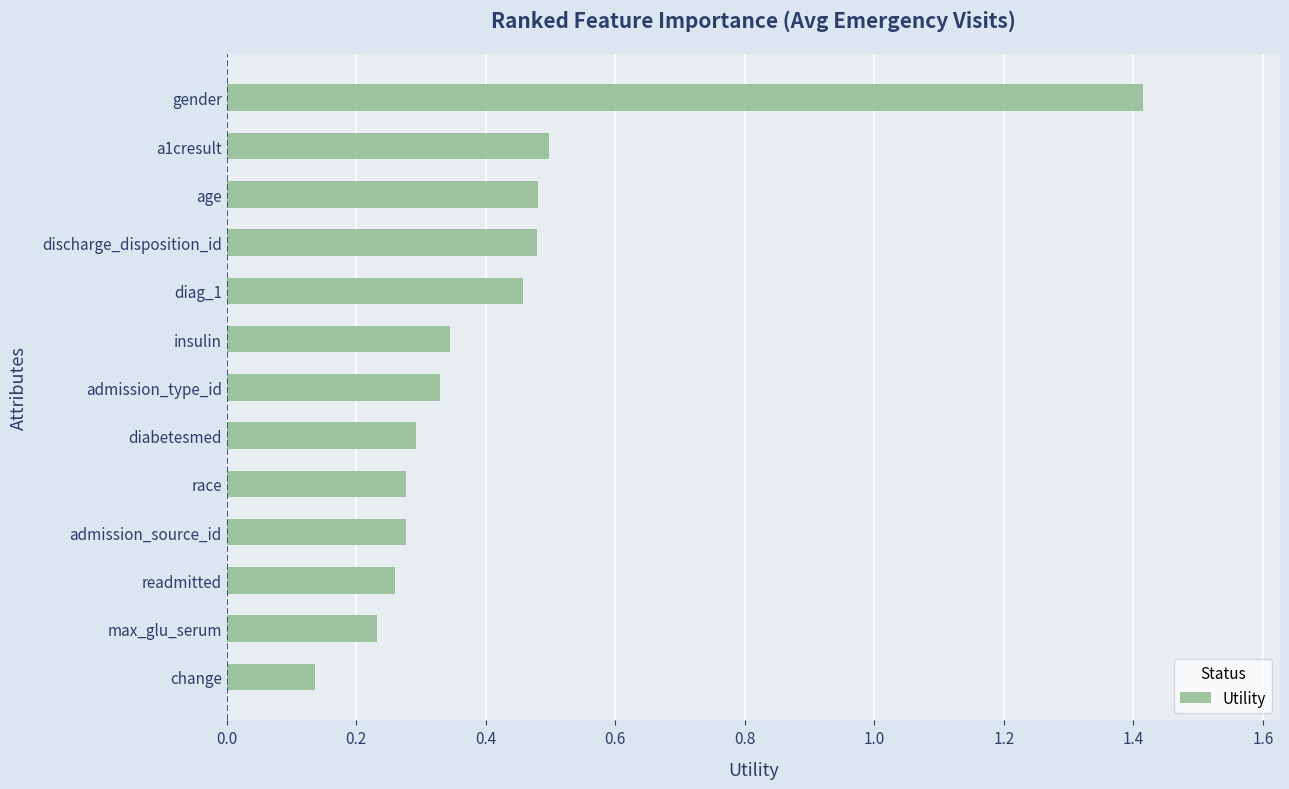

Which label corresponds to the largest value in the chart?

gender